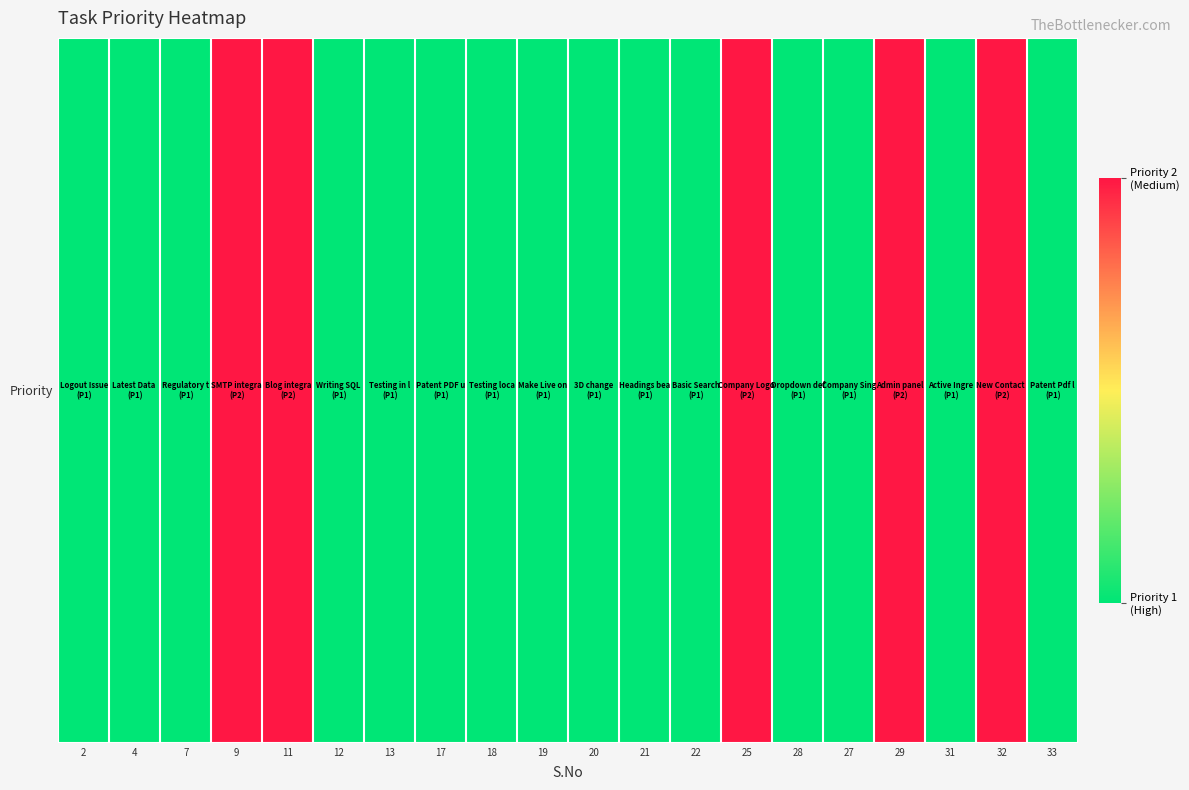

What is the ratio of the value at 27 to the value at 13?

1.0